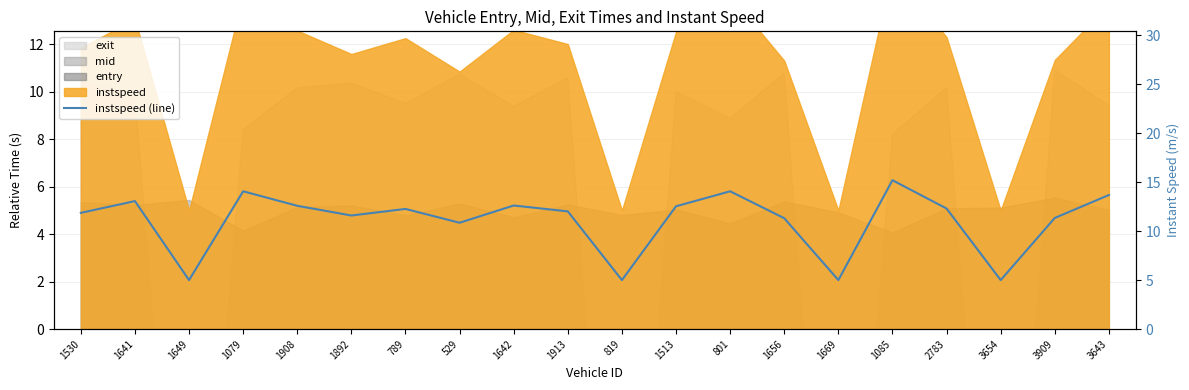

The chart shows a value of 5.5 at 1913. True or false?

False